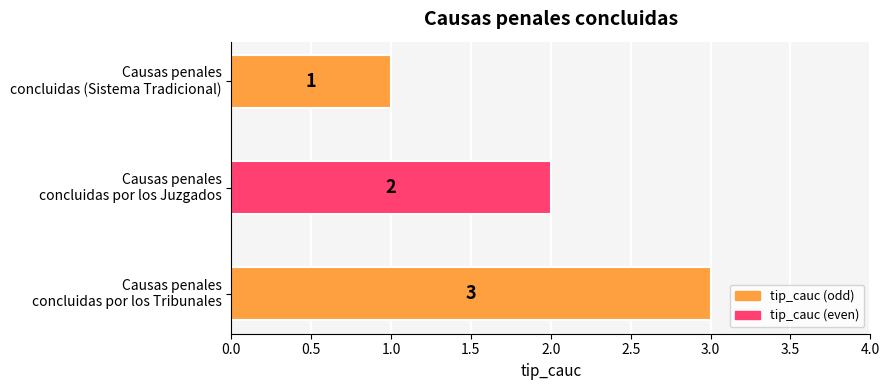

What is the sum of all values?

6